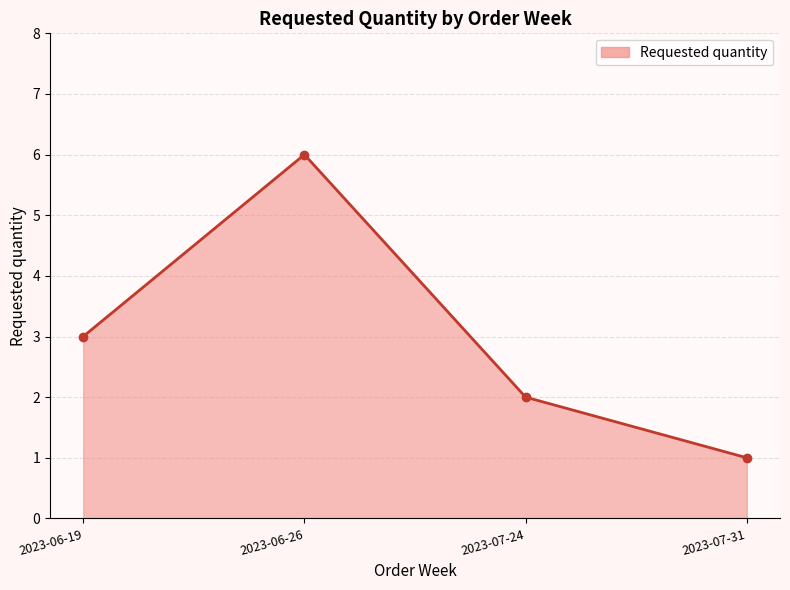

How many lines are shown in the chart?

1